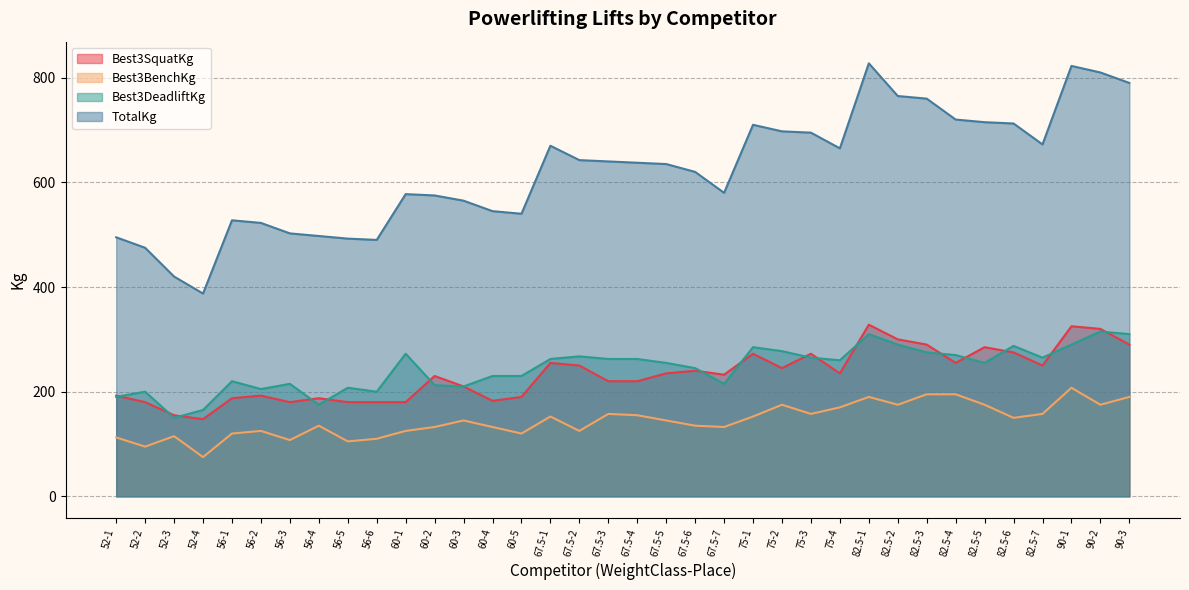

What is the smallest value displayed?

75.0